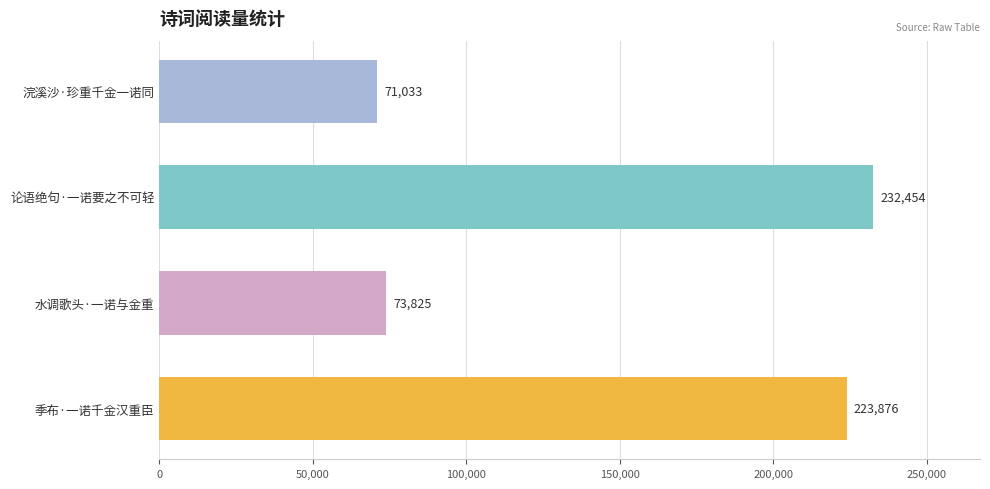

Reading top to bottom, extract all data points from this chart.

浣溪沙·珍重千金一诺同=71033	论语绝句·一诺要之不可轻=232454	水调歌头·一诺与金重=73825	季布·一诺千金汉重臣=223876